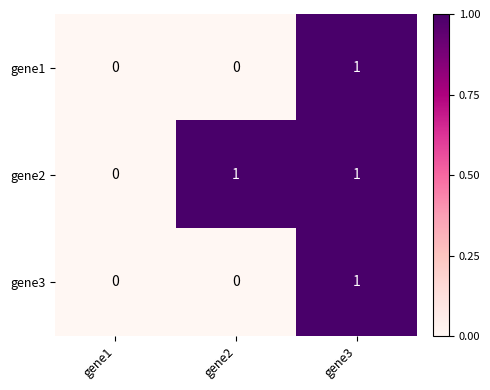

Reading right to left, what are all the values shown in this chart?

gene1: 1	0	0
gene2: 1	1	0
gene3: 1	0	0